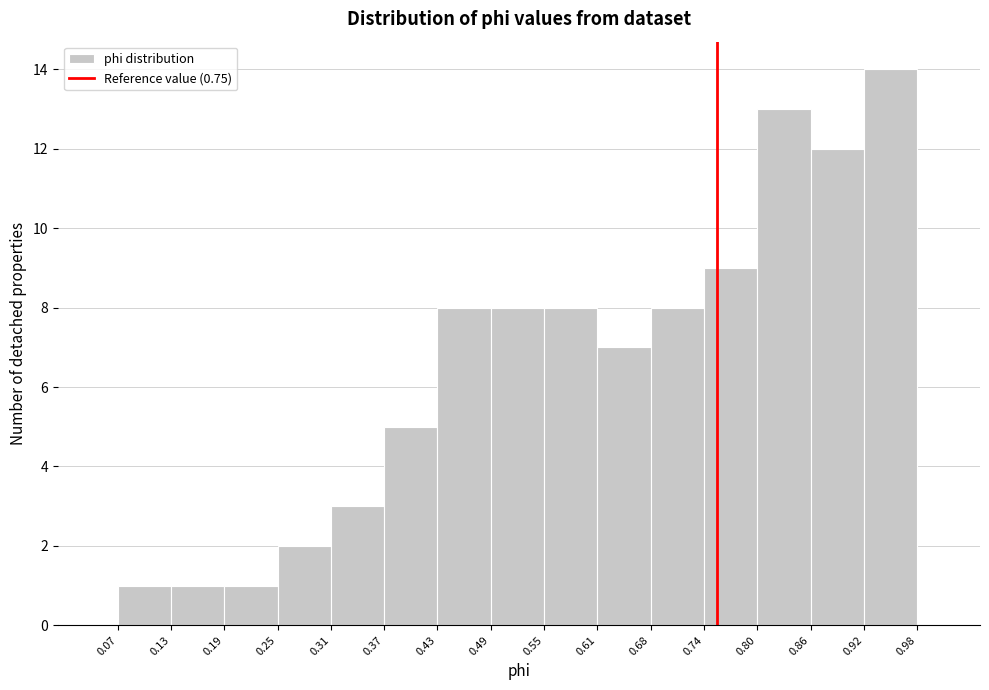

Reading left to right, transcribe this chart: for each bar, give the range it covers on the x-axis and its height. The values are not printed on the chart, so give them approximately, as read against the axis.

0.07 to 0.13: 1
0.13 to 0.19: 1
0.19 to 0.25: 1
0.25 to 0.31: 2
0.31 to 0.37: 3
0.37 to 0.43: 5
0.43 to 0.49: 8
0.49 to 0.55: 8
0.55 to 0.61: 8
0.61 to 0.68: 7
0.68 to 0.74: 8
0.74 to 0.80: 9
0.80 to 0.86: 13
0.86 to 0.92: 12
0.92 to 0.98: 14